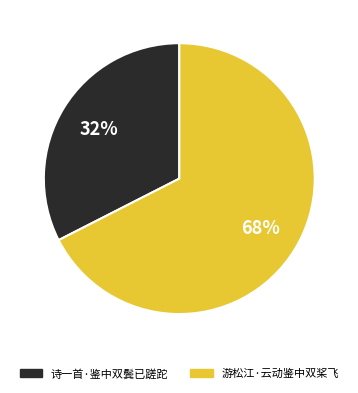

To the nearest percent, what is the combined percentage of 诗一首·鉴中双鬓已蹉跎 and 游松江·云动鉴中双桨飞?

100%